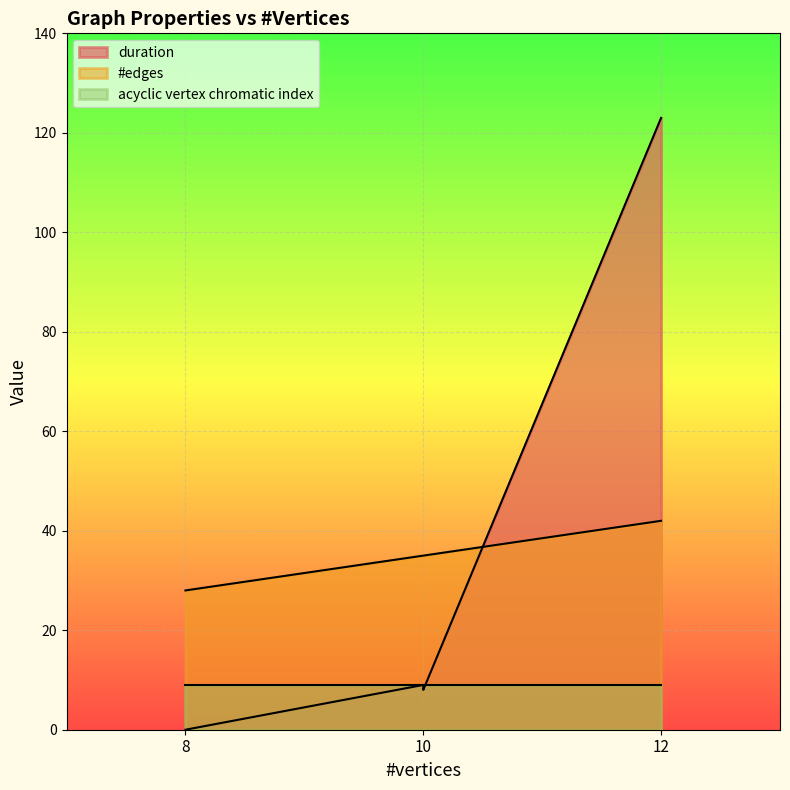

Which series has the largest range (max minus min)?

duration